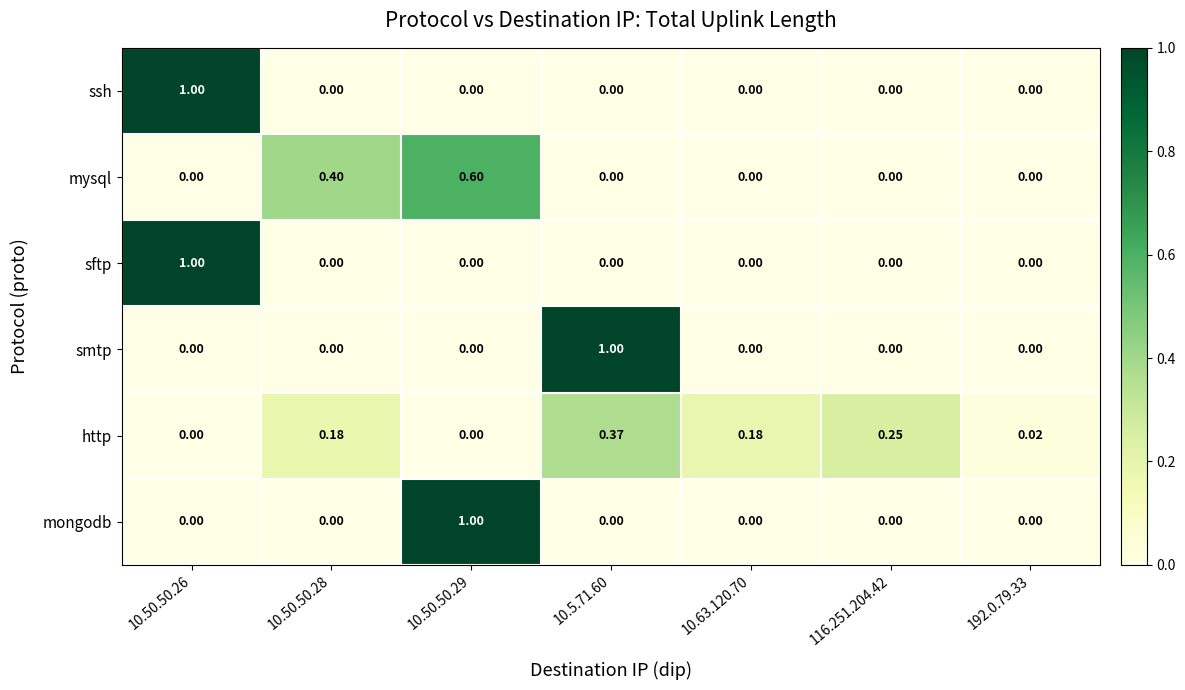

At which category is the sum across all series the highest?

10.50.50.26